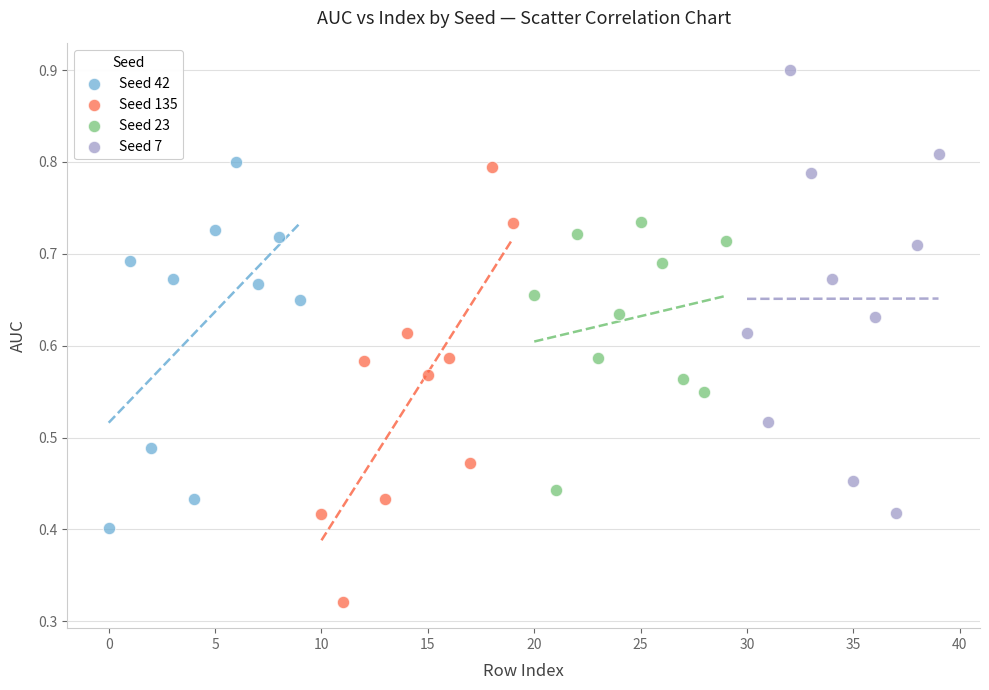

Which series contains the lowest Y value?

Seed 135